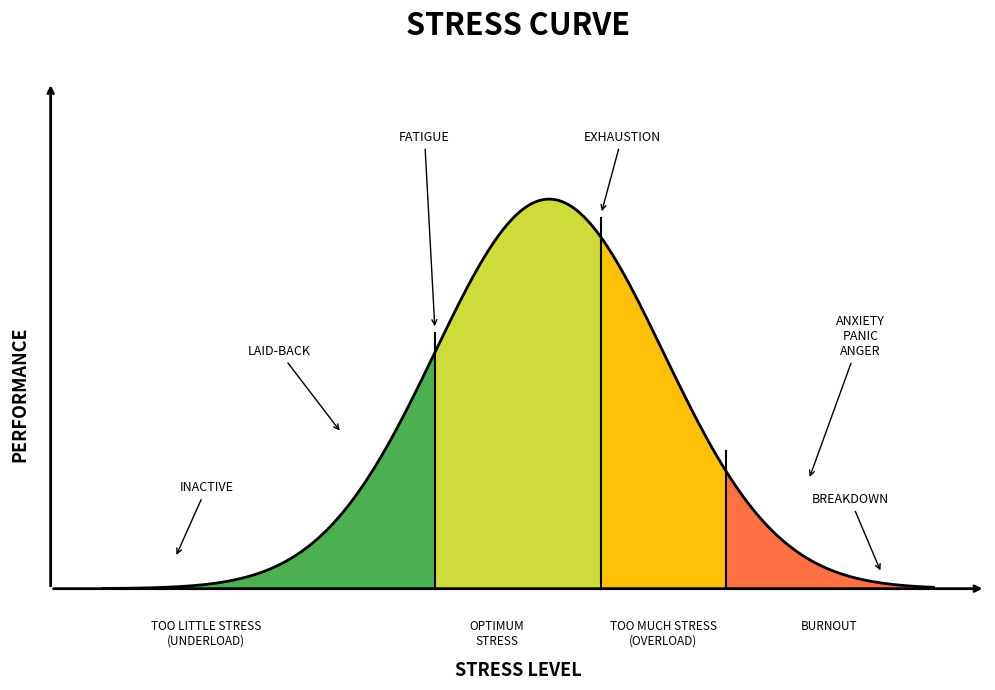

The value of base_min_values at 5 is 0. True or false?

False